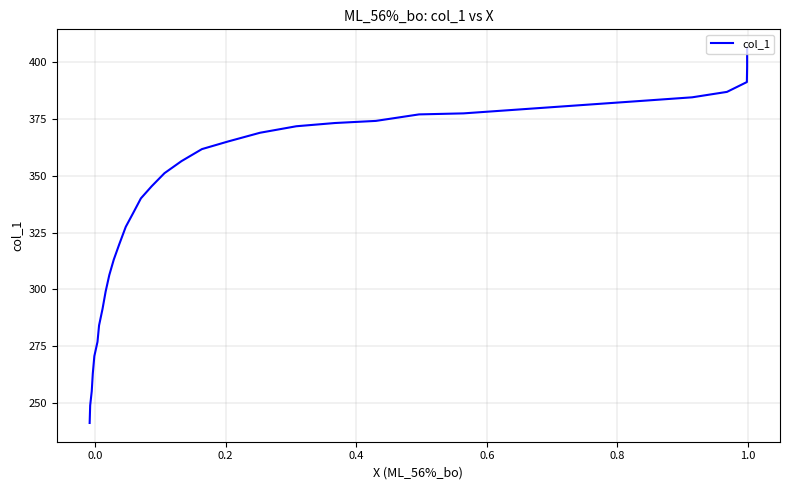

What is the difference between the maximum and second lowest values?

157.3